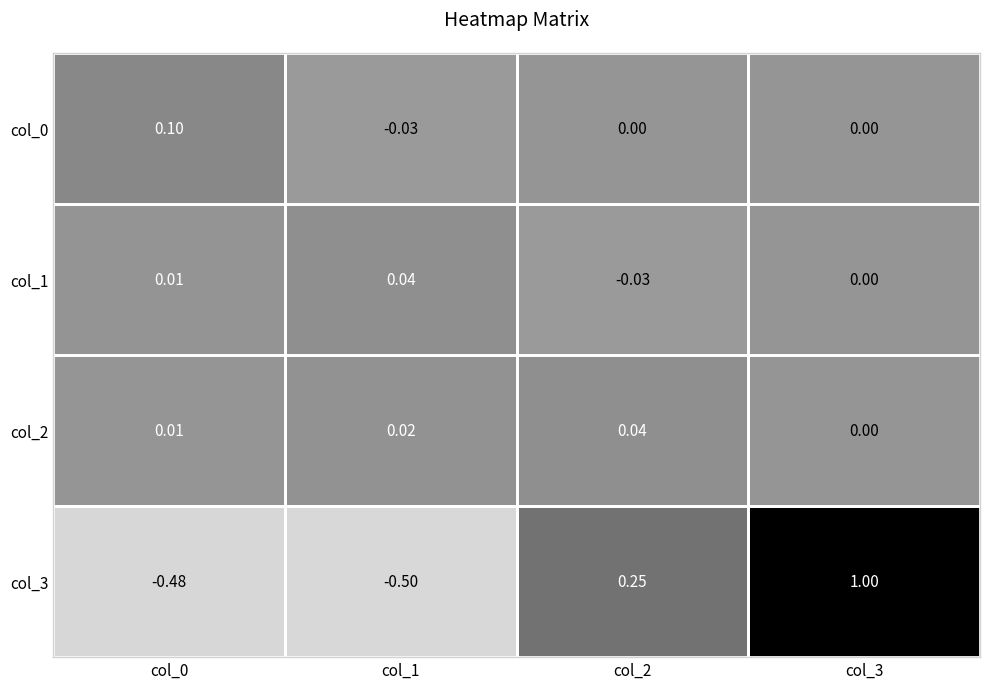

How many data points in col_1 are less than 0?

1